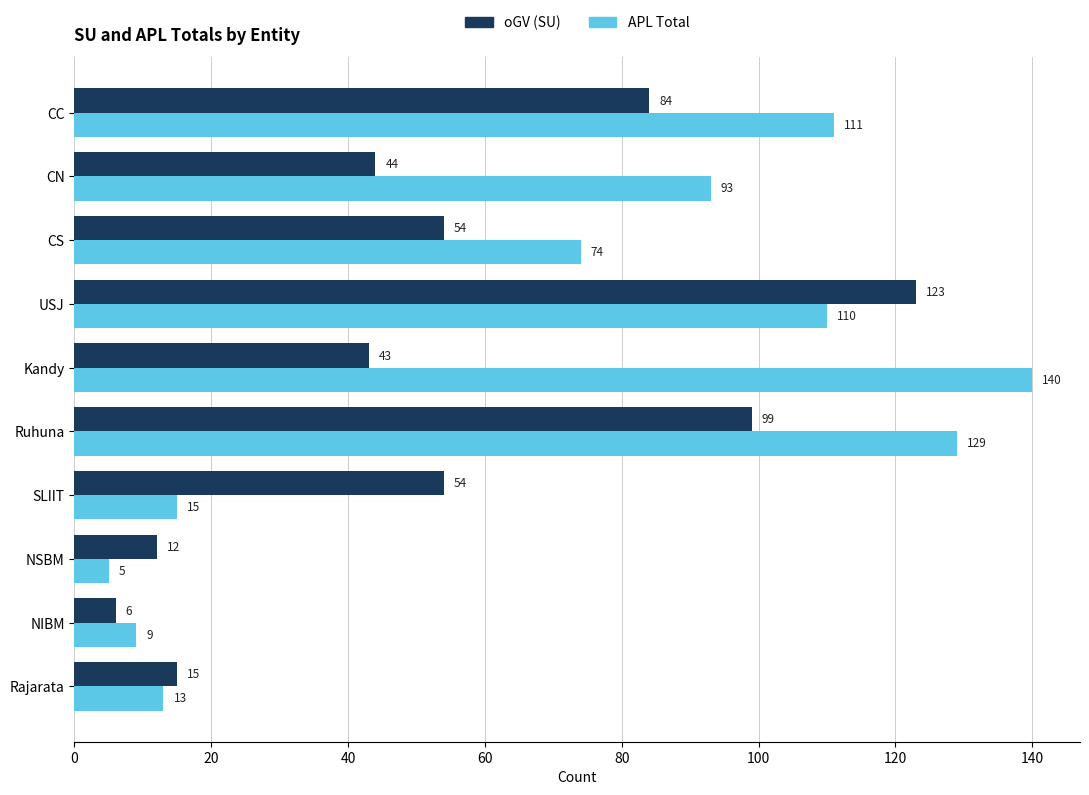

Which series has the largest total across all categories?

APL Total